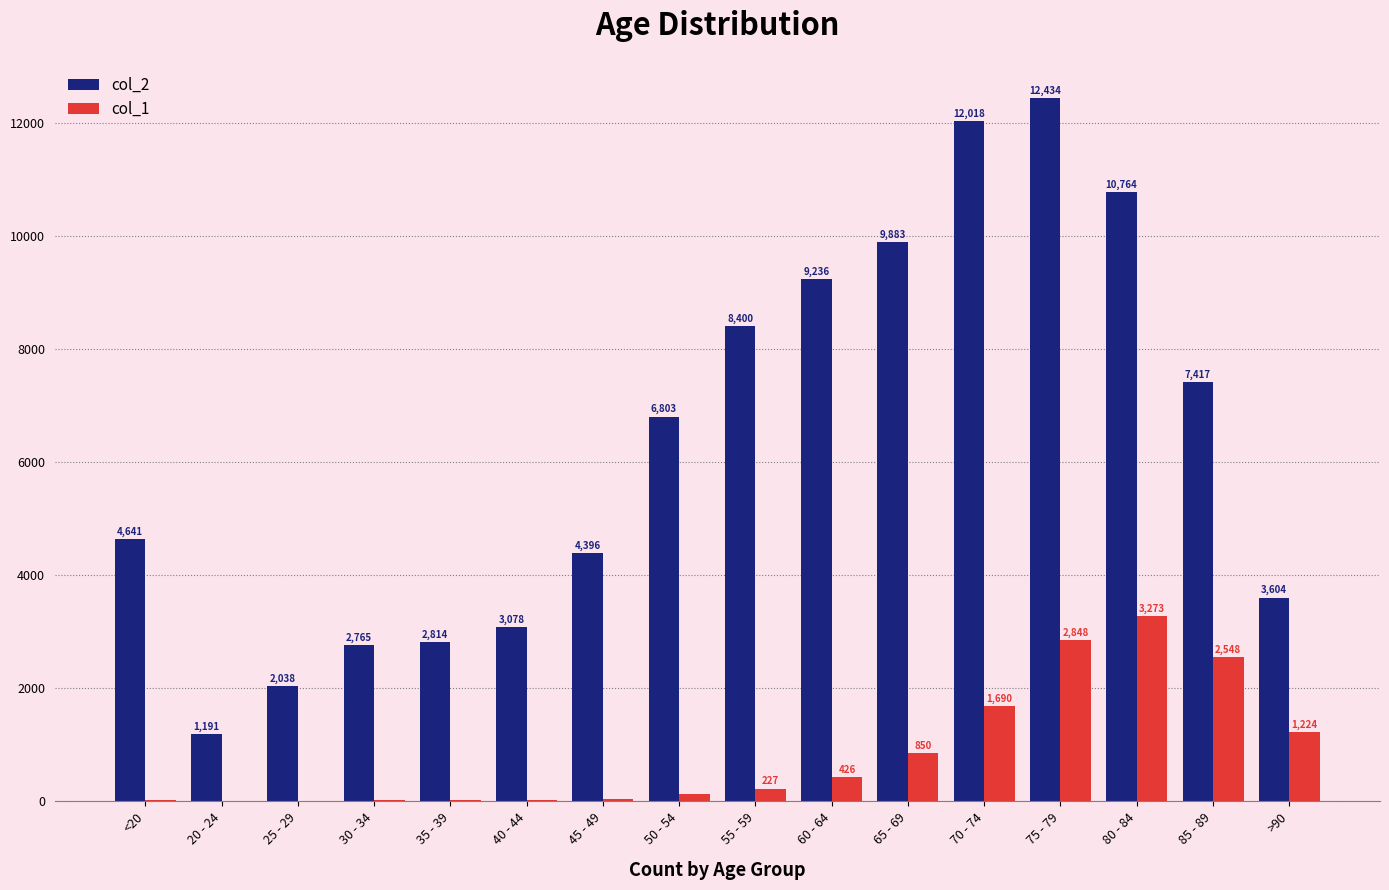

Are the bars grouped side by side (vs. stacked)?

Yes